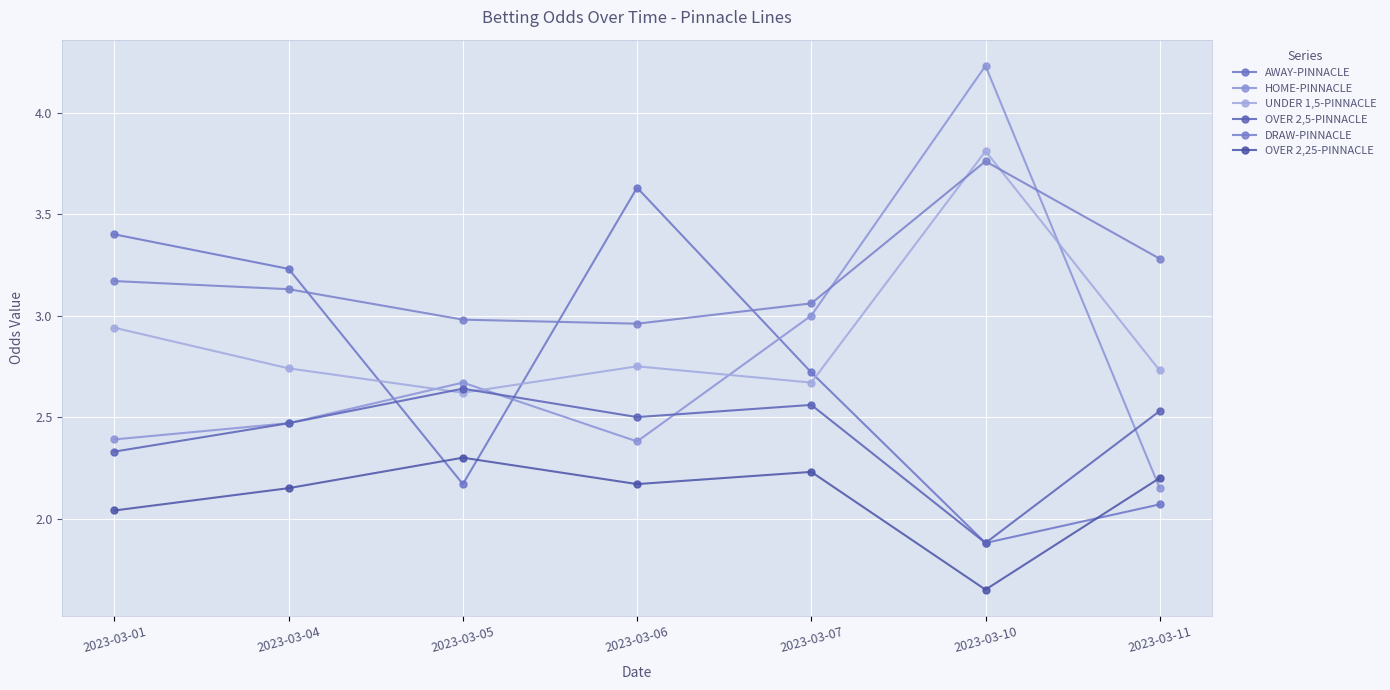

At how many categories does at least one series exceed 3?

6